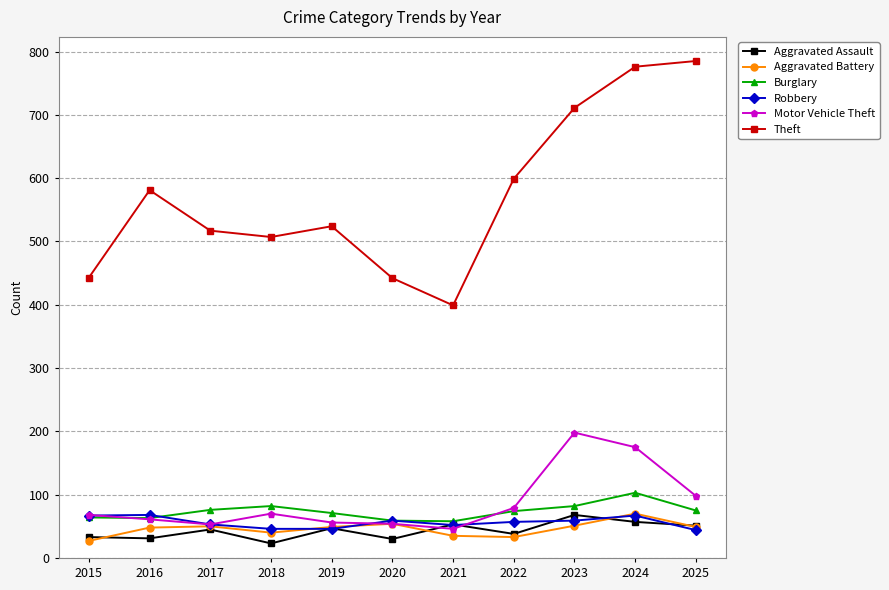

What is the difference between the second highest and minimum values in the Motor Vehicle Theft series?

129